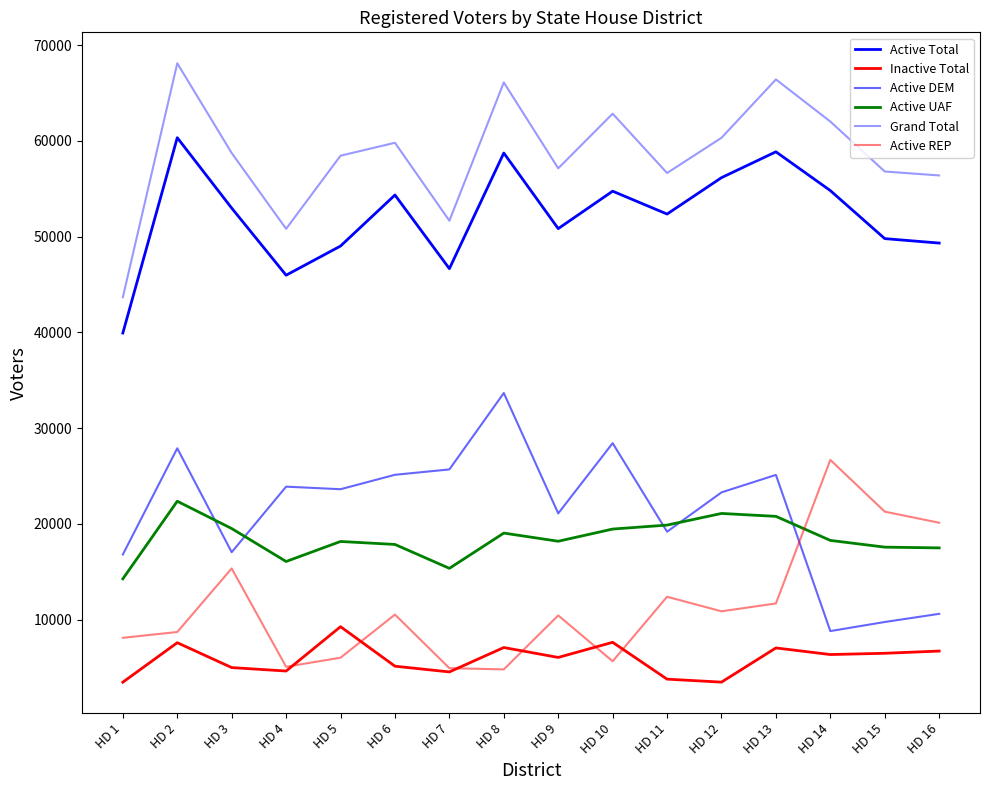

Does the chart have visible grid lines?

No